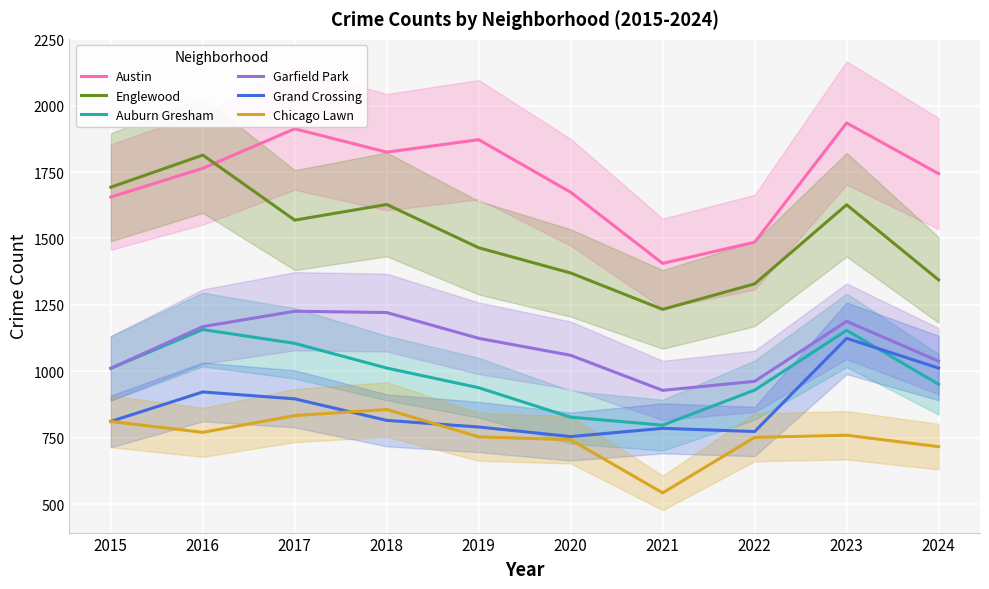

What is the value of the Englewood point at the 10th from the left?

1344